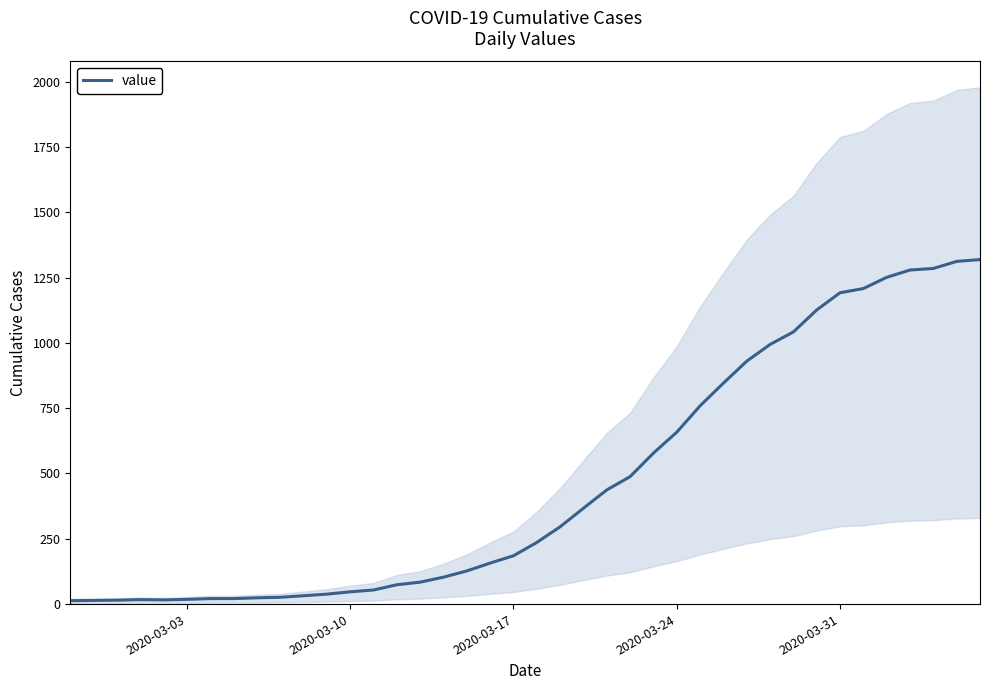

What is the minimum value shown in the chart?

13